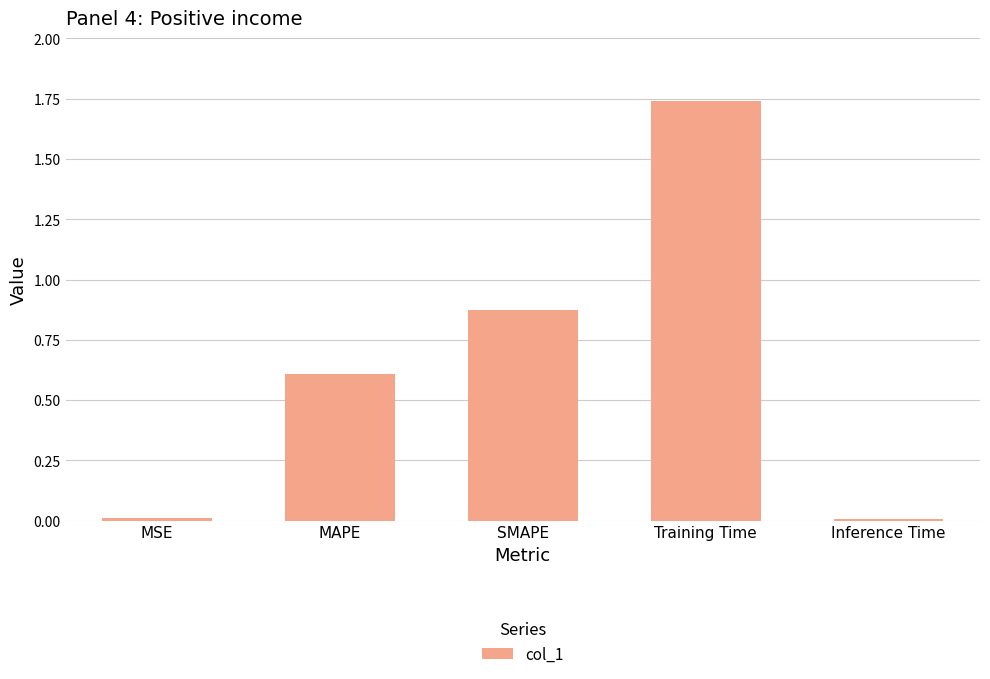

Which category has the highest value across all series?

Training Time